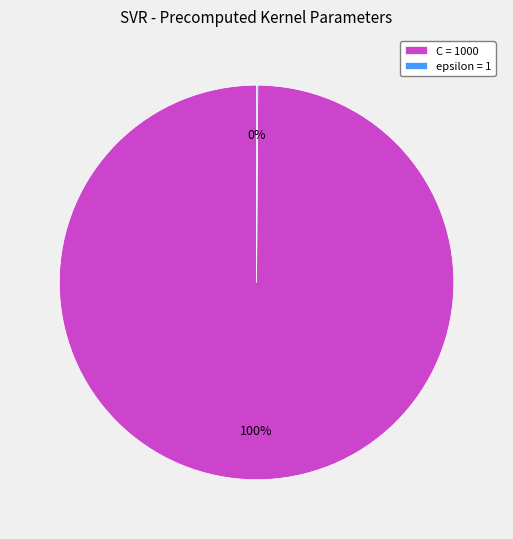

Which category has the biggest portion of the pie?

C